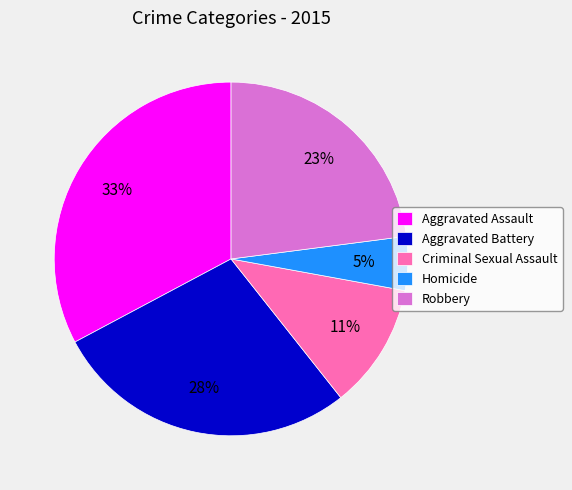

To the nearest percent, what is the combined percentage of Robbery and Aggravated Assault?

56%